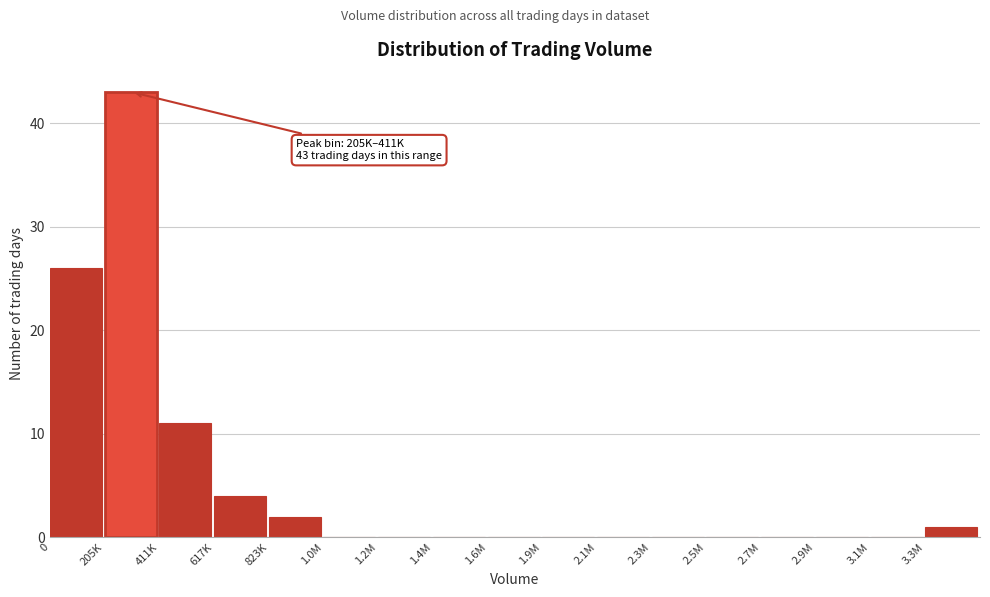

Reading left to right, what are all the values shown in this chart?

0=26	205K=43	411K=11	617K=4	823K=2	1.0M=0	1.2M=0	1.4M=0	1.6M=0	1.9M=0	2.1M=0	2.3M=0	2.5M=0	2.7M=0	2.9M=0	3.1M=0	3.3M=1